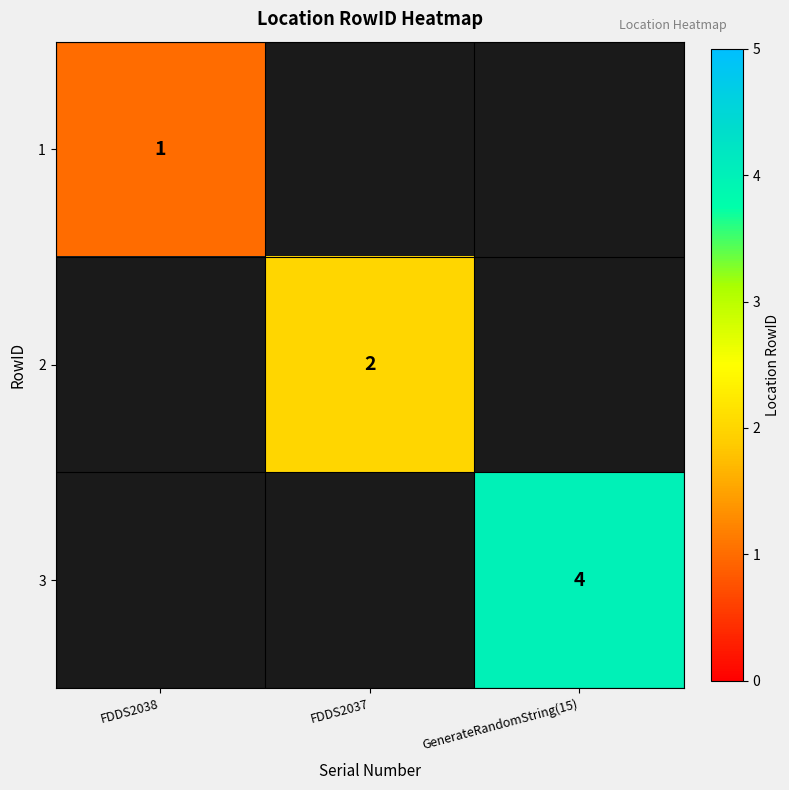

True or false: 3 has a value of 6 at GenerateRandomString(15).

False